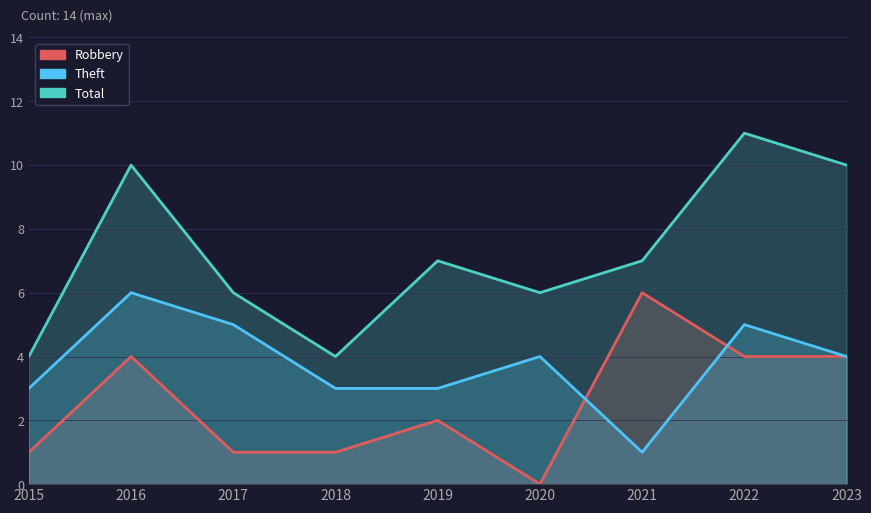

The value of Total at 2020 is 3. True or false?

False